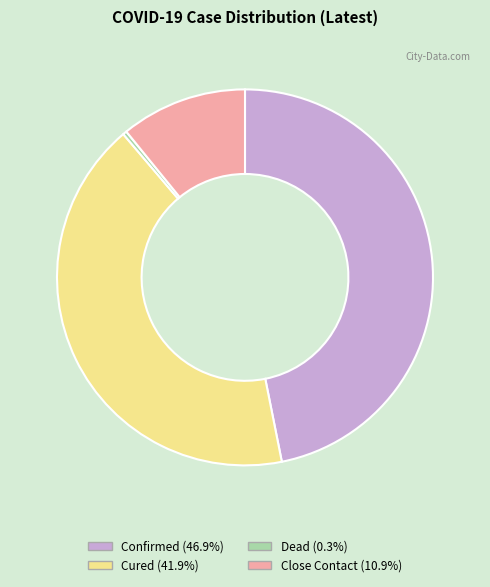

The Cured slice represents 42% of the pie. True or false?

True